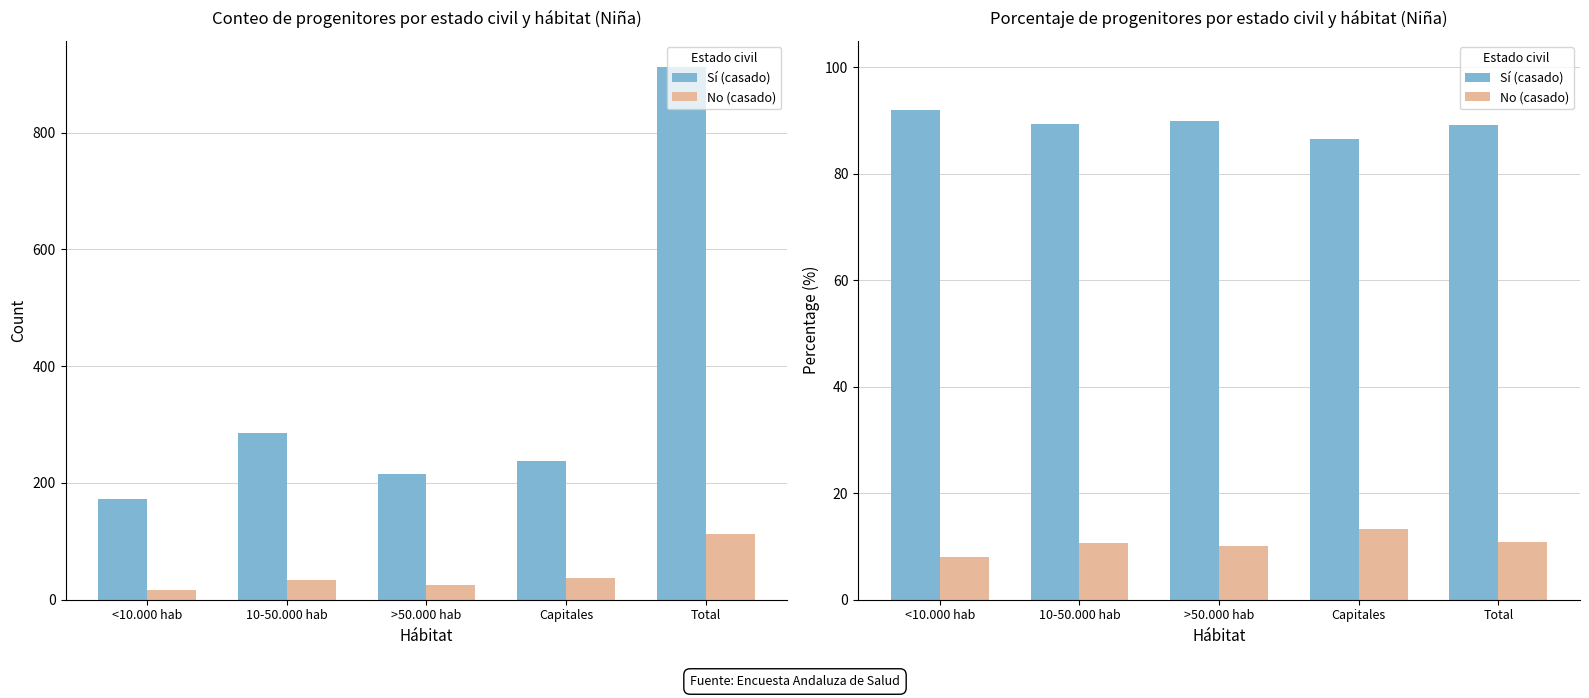

What is the minimum value for Sí (casado)?

86.6